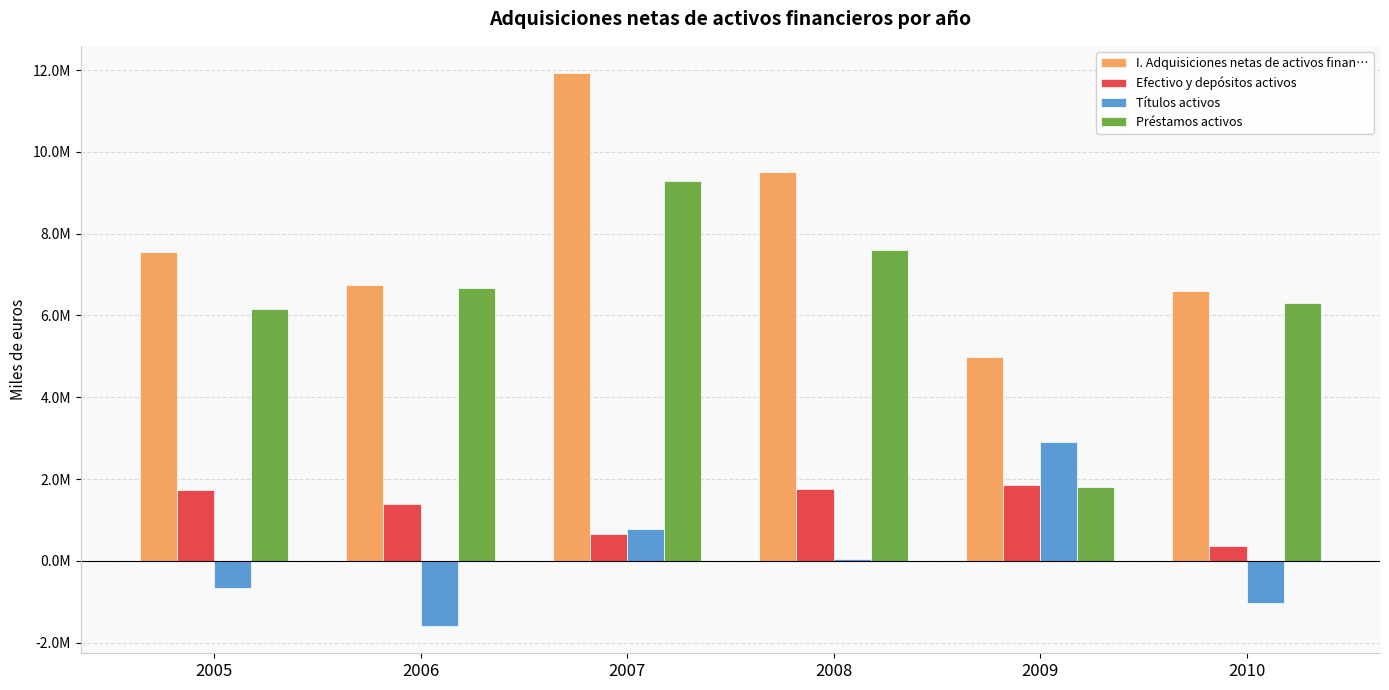

What is the difference between the second highest and second lowest values in the I. Adquisiciones netas de activos finan… series?

2911619